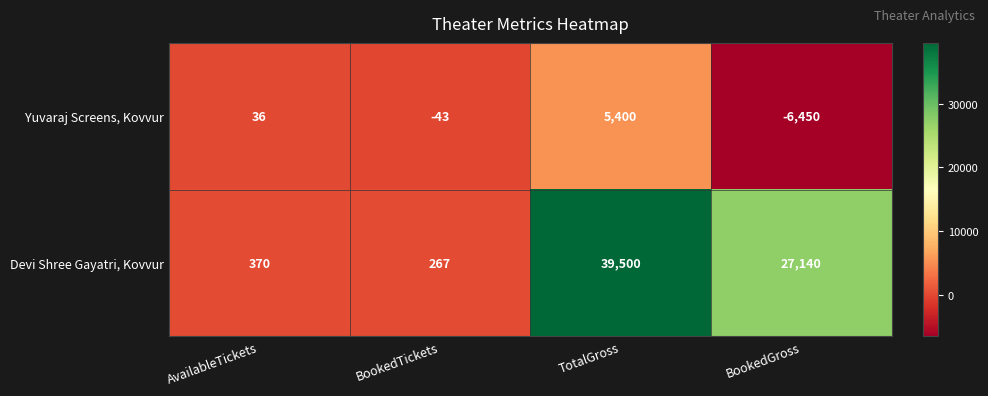

Which series has the widest spread of values?

Devi Shree Gayatri, Kovvur